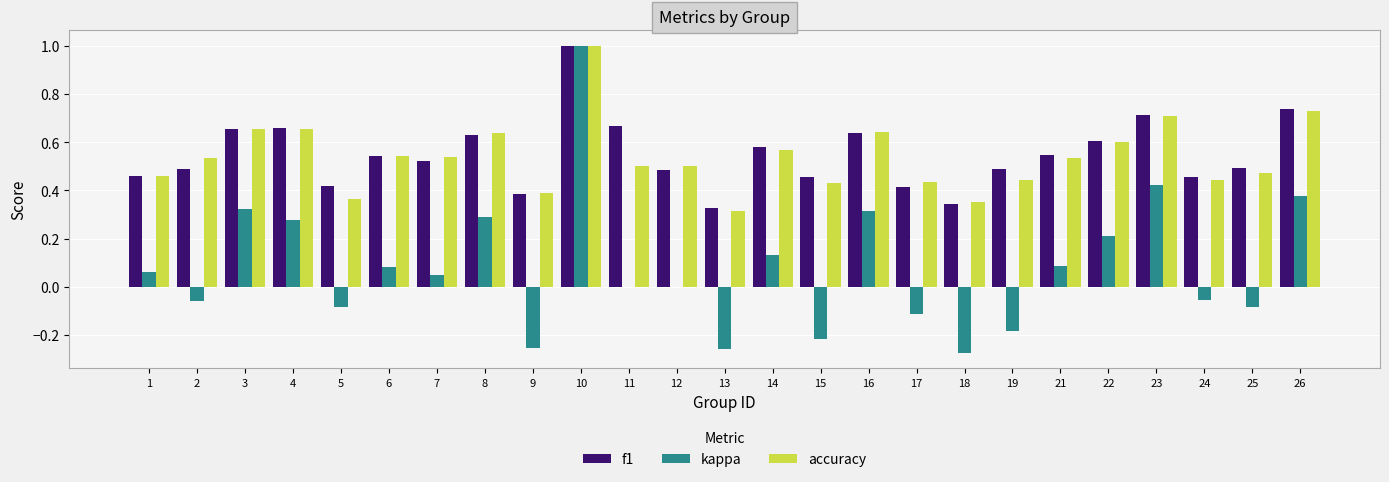

Is the value of accuracy at 4 greater than the value of kappa at 3?

Yes